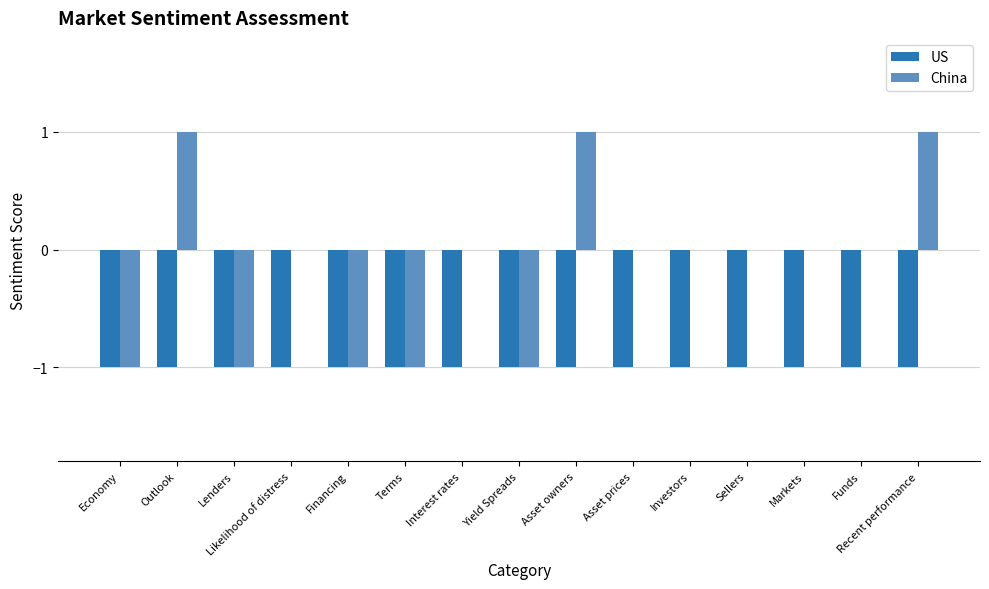

Which series has the largest total across all categories?

China